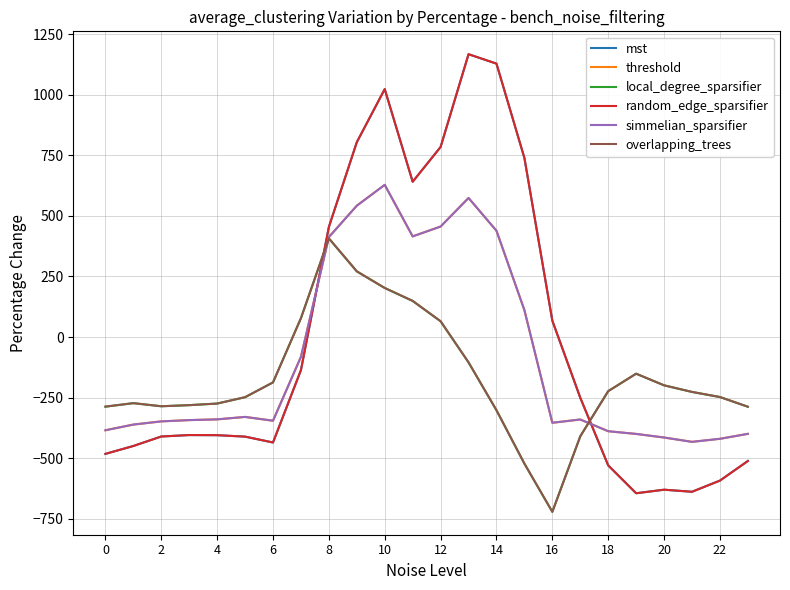

What is the average value of the simmelian_sparsifier series?

-87.6